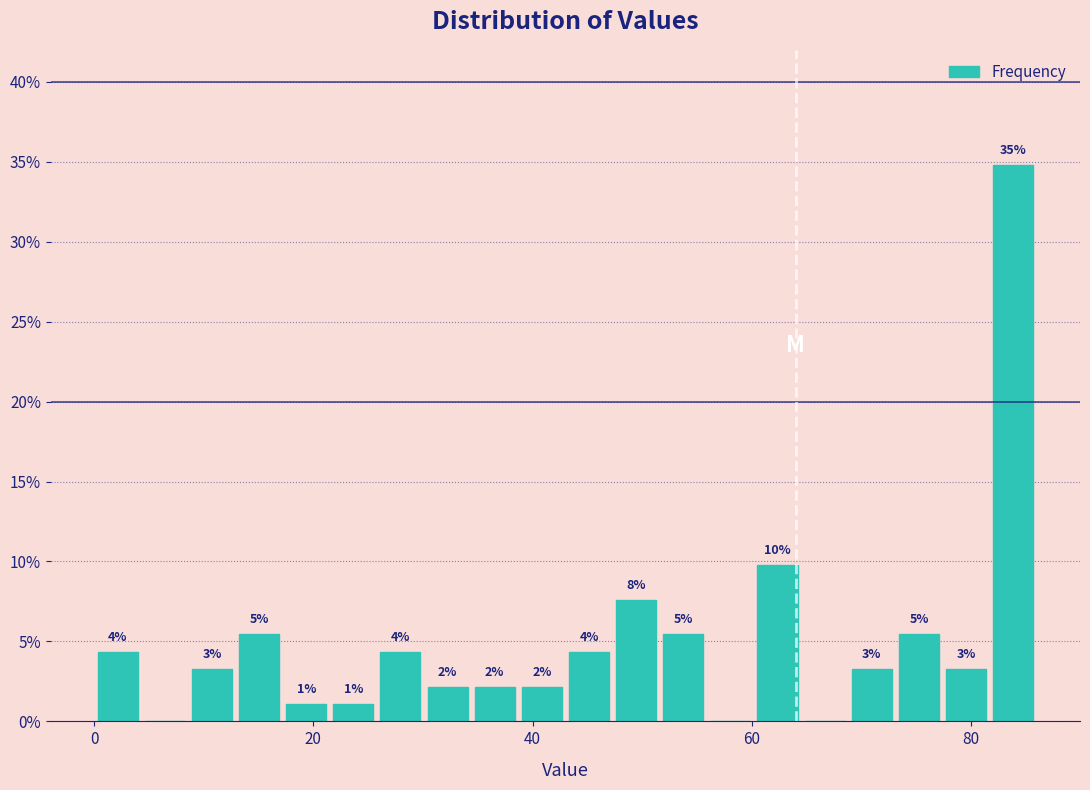

Read against the x-axis, roughly where is the centre of the tallest bar?

84